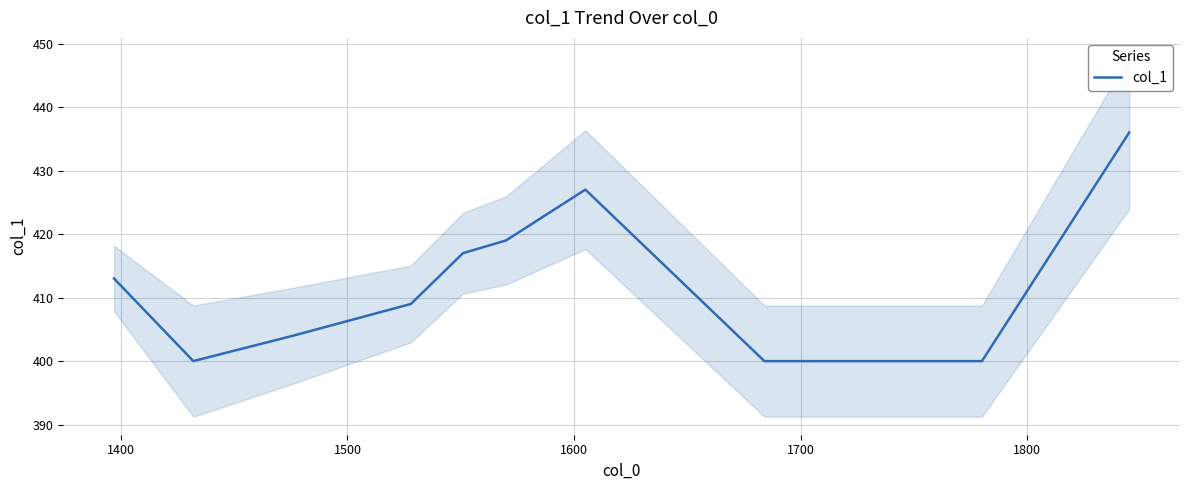

What is the maximum value for col_1?

436